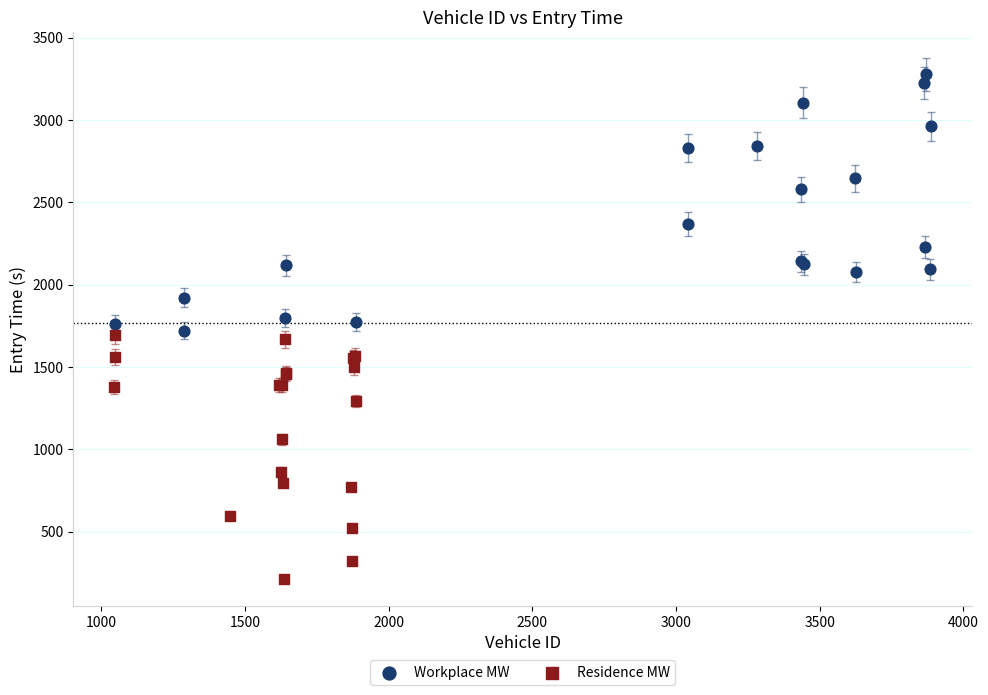

Which series has the largest Y range (max minus min)?

Workplace MW